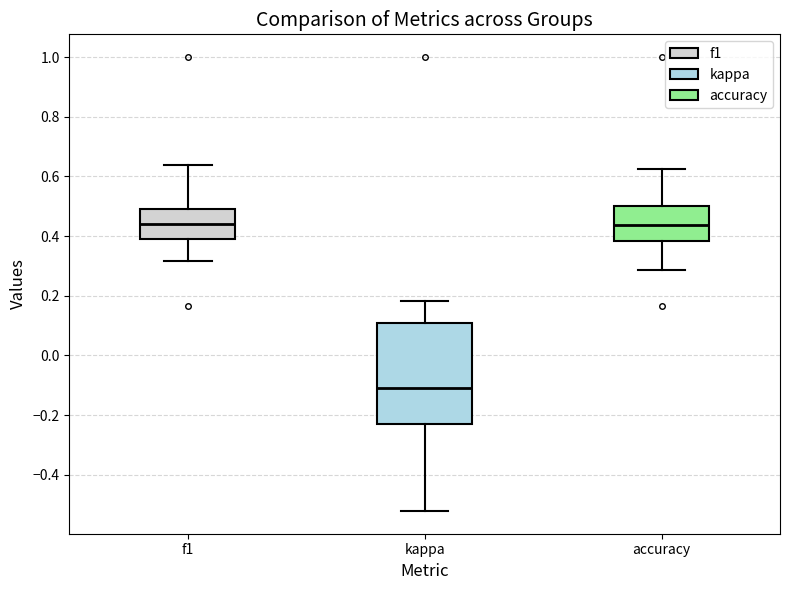

Reading left to right, read every box against the y-axis: the position of its median line, the range the box covers, and the ends of its whiskers. The values are not printed on the chart, so give them approximately, as read against the axis.

f1: median 0.44, box 0.40 to 0.50, whiskers 0.32 to 0.64
kappa: median -0.10, box -0.24 to 0.10, whiskers -0.52 to 0.18
accuracy: median 0.44, box 0.38 to 0.50, whiskers 0.28 to 0.62